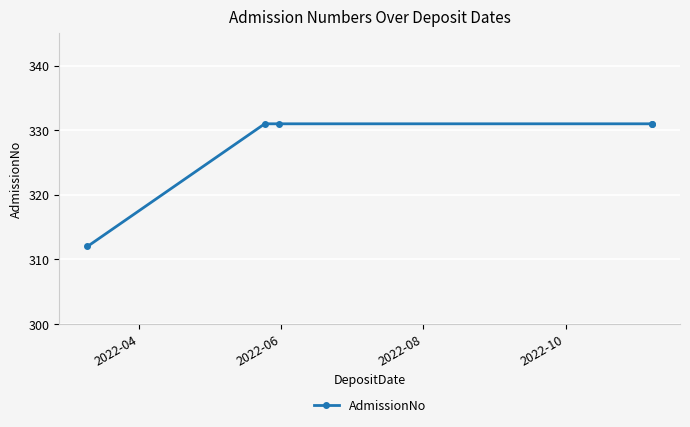

What is the smallest value displayed?

312